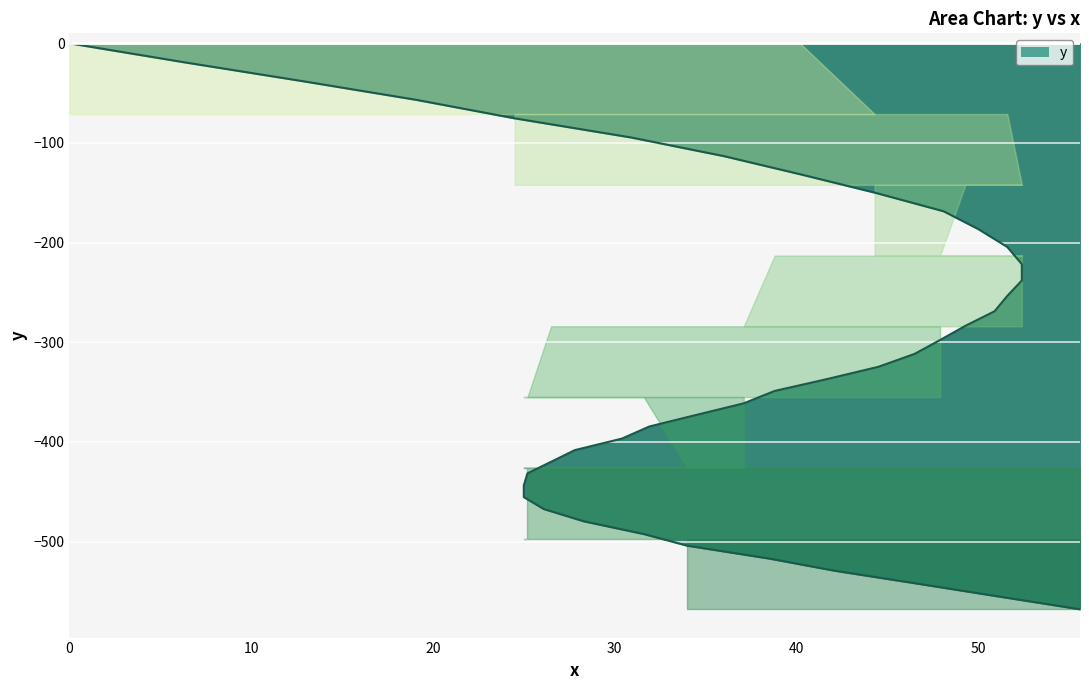

What is the approximate value at 25.2?

-431.6